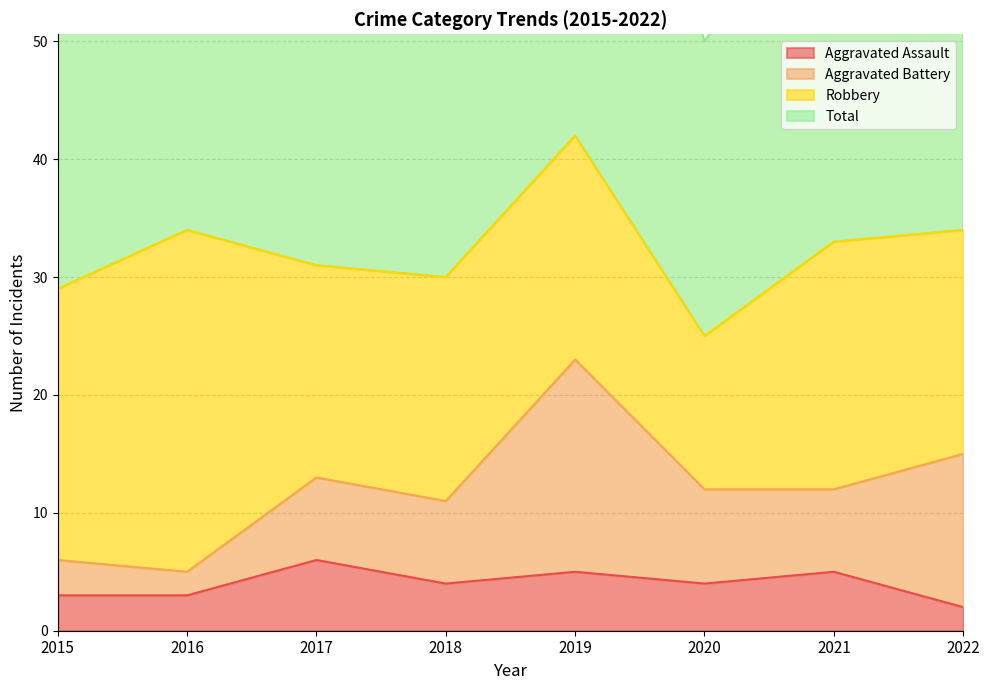

Rank the categories by Total value from highest to lowest.

2019, 2022, 2016, 2021, 2017, 2018, 2015, 2020